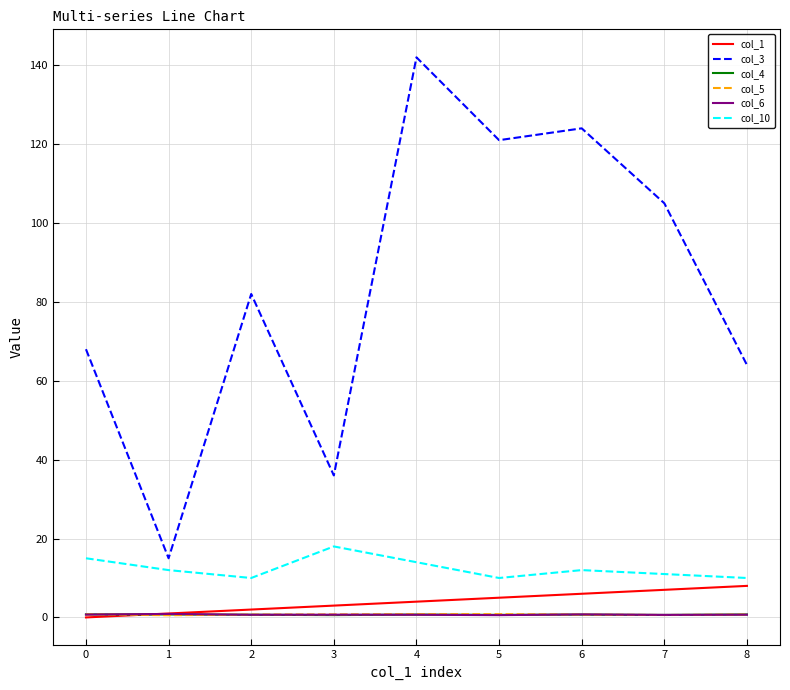

What is the greatest value displayed?

142.0